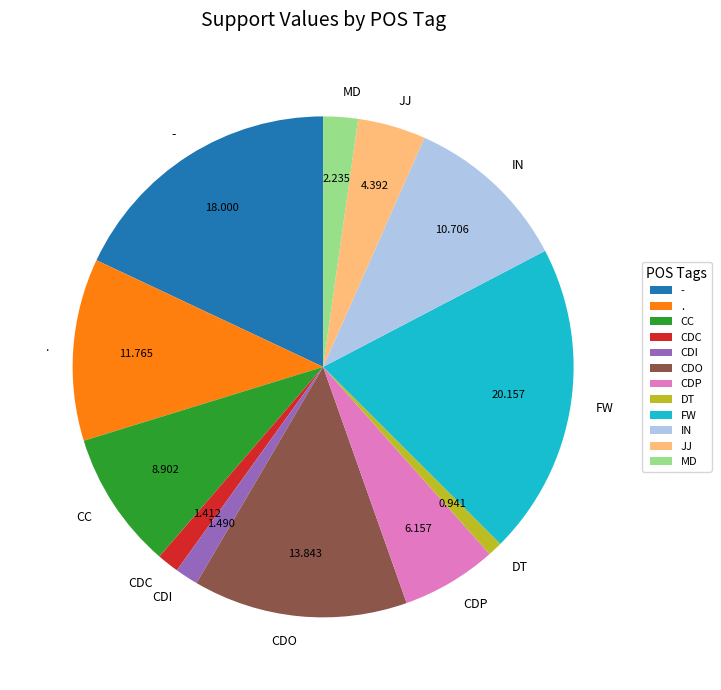

Does - represent more than half of the total?

No